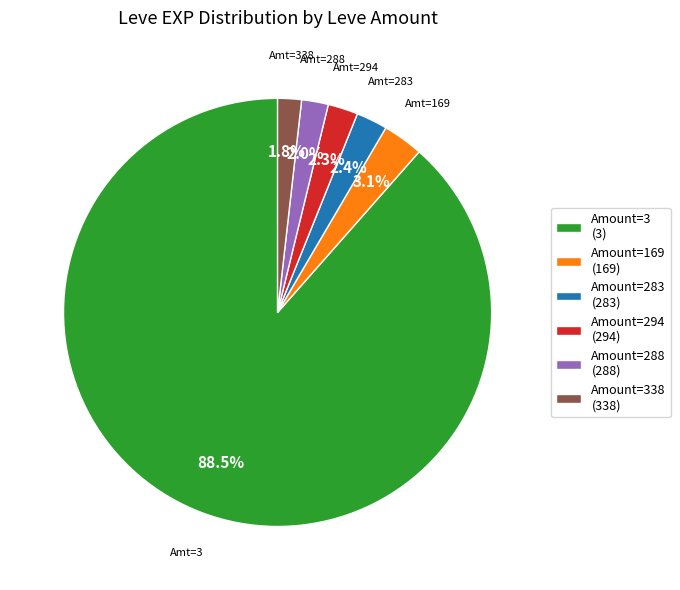

Does any single category account for the majority?

Yes